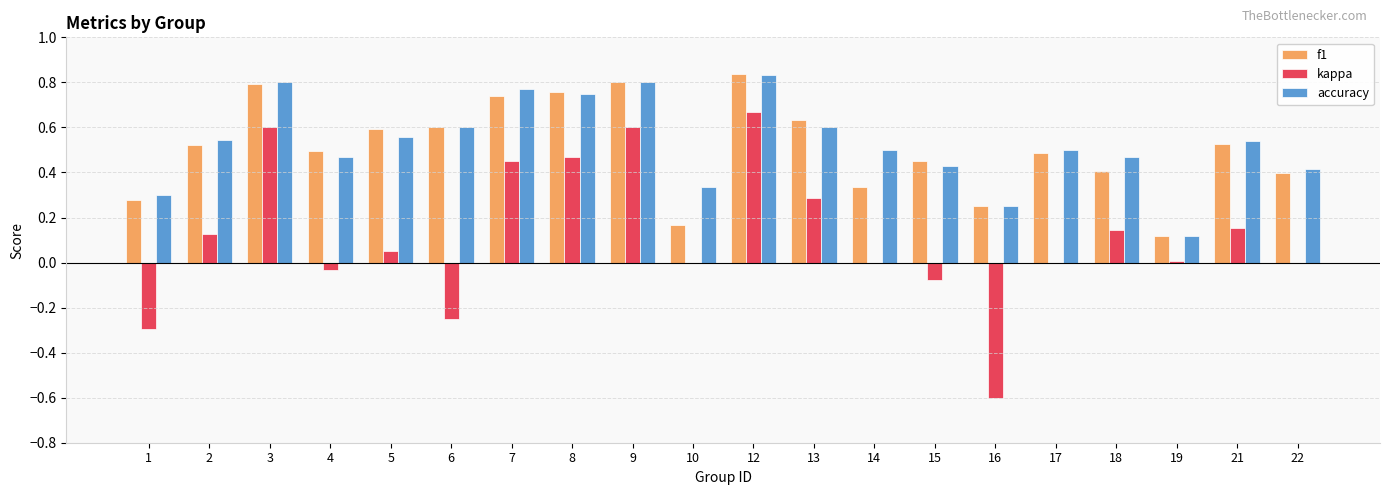

At which category is the sum across all series the highest?

12